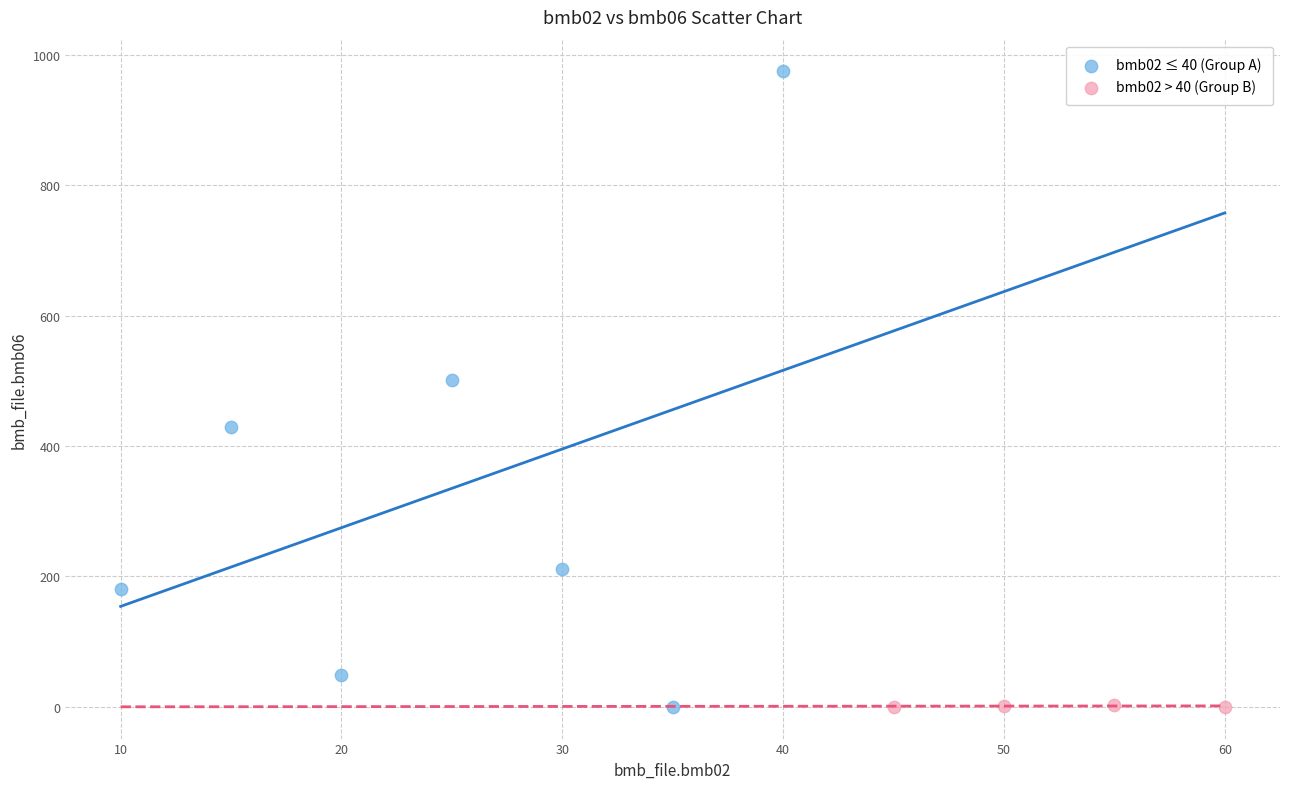

Which series contains the highest Y value?

bmb02 ≤ 40 (Group A)